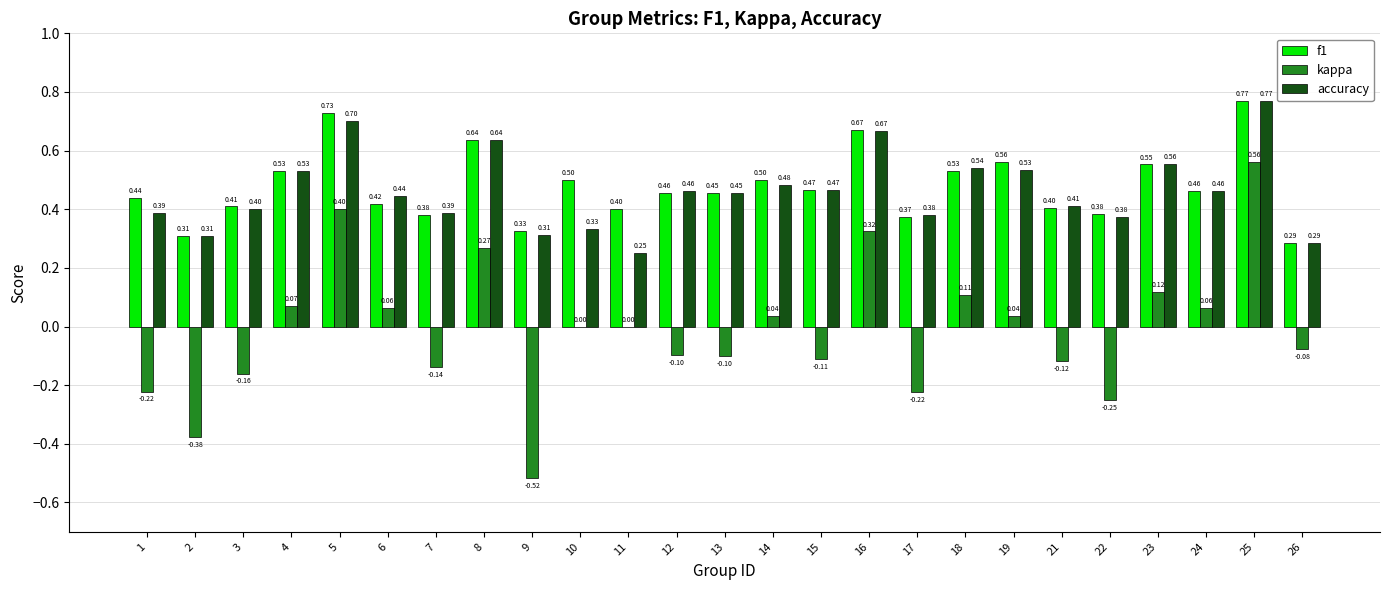

Is the value of accuracy at 13 greater than the value of kappa at 10?

Yes